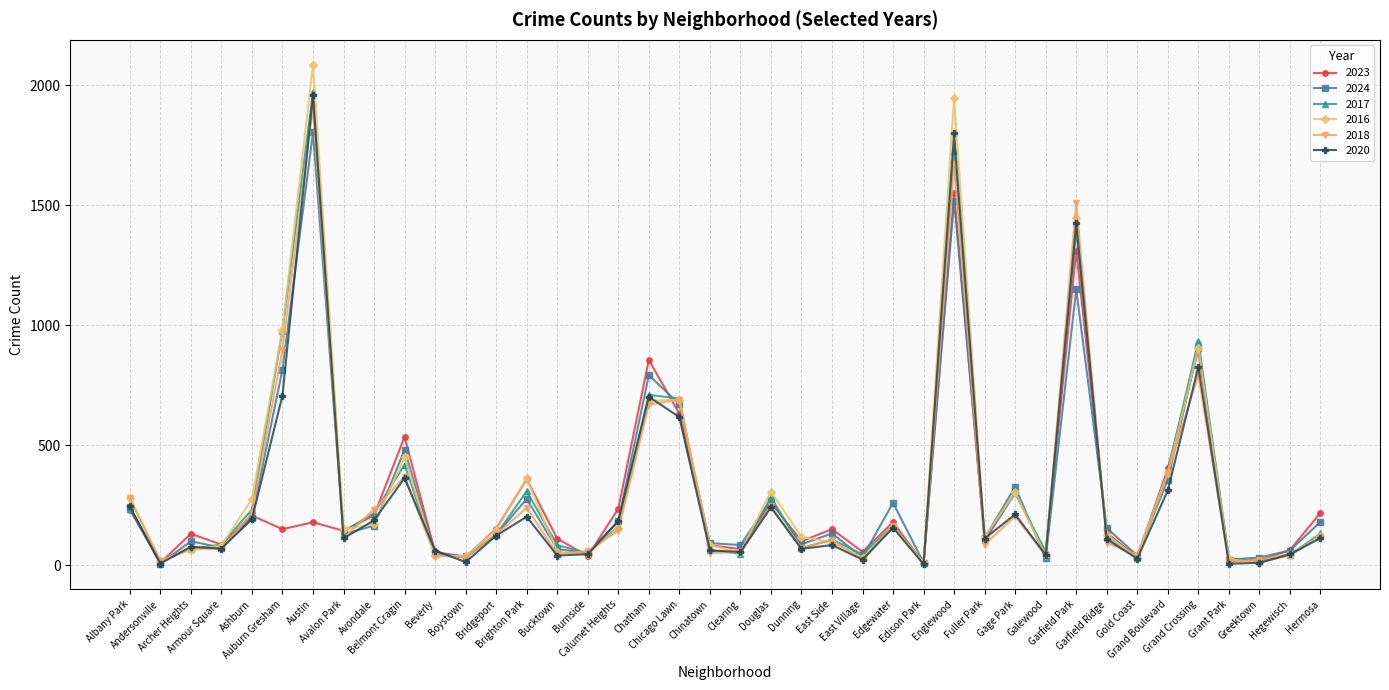

Is the value of 2023 at Grant Park greater than the value of 2016 at Fuller Park?

No